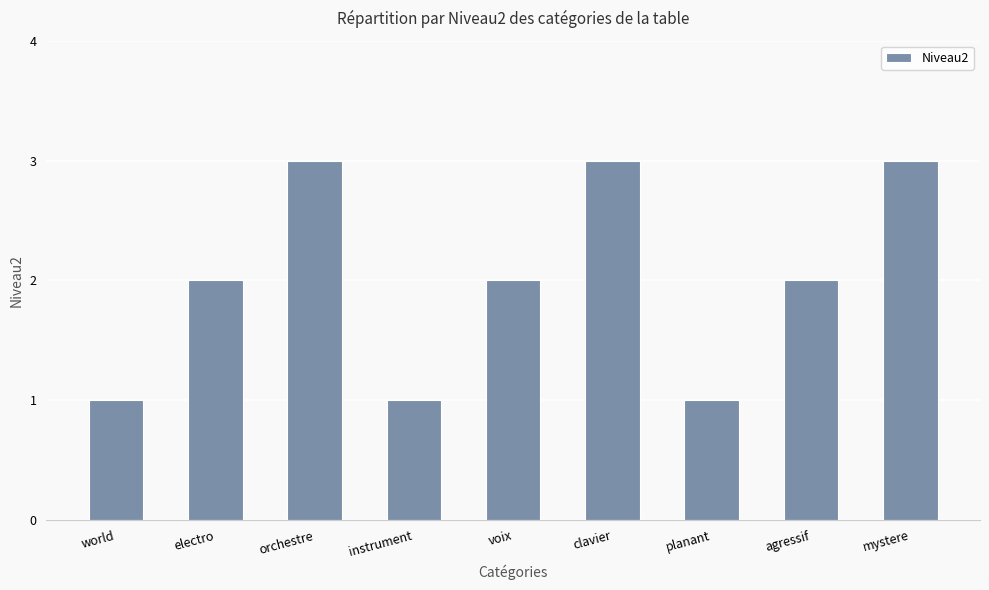

What is the label of the 1st bar from the right?

mystere